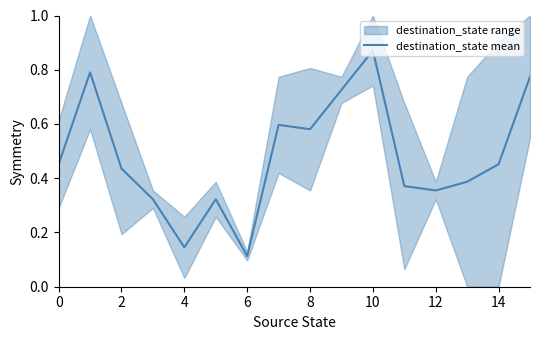

Which category has the lowest value in the destination_state mean series?

6